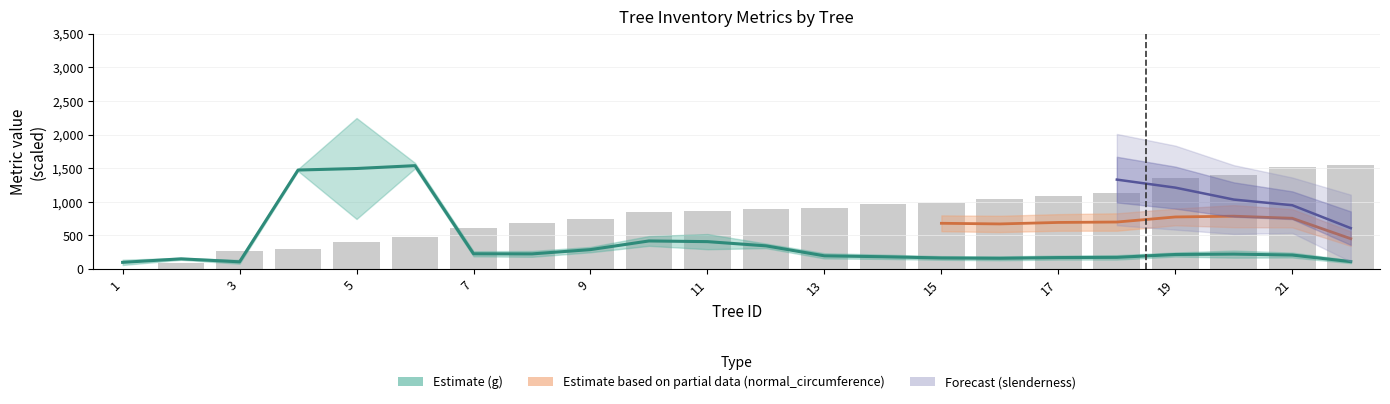

The value at 9 is 740. True or false?

True